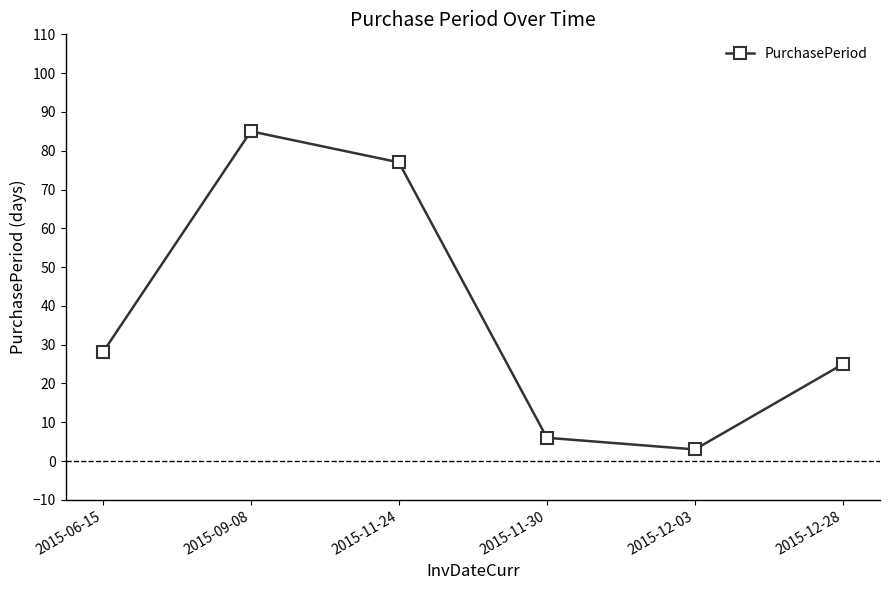

How many interior local peaks (higher than both neighbors) does the data have?

1